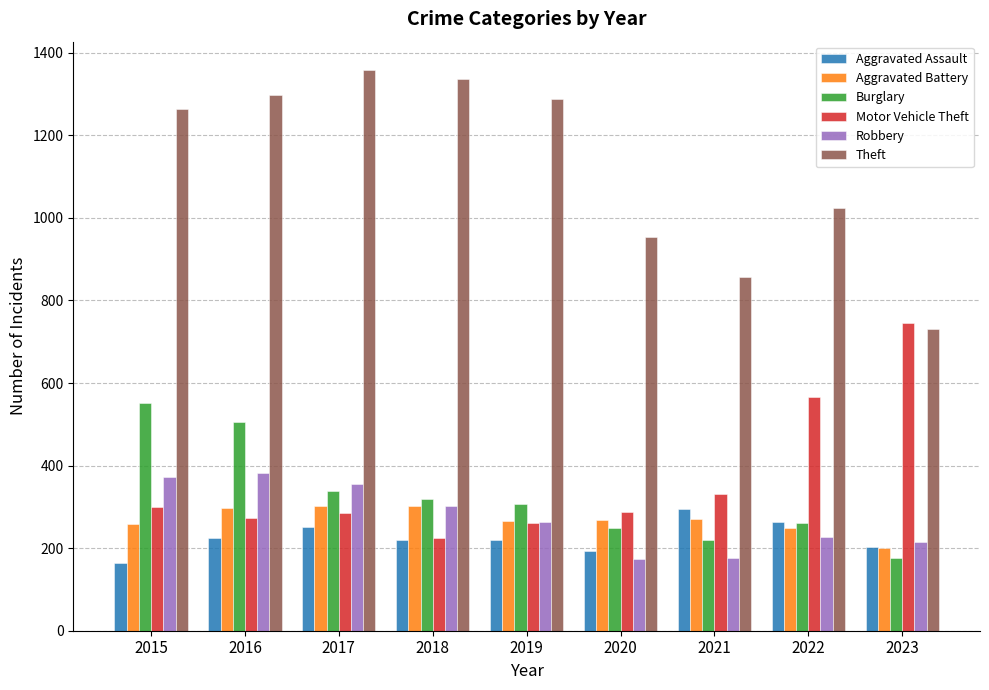

The value of Aggravated Battery at 2015 is 176. True or false?

False